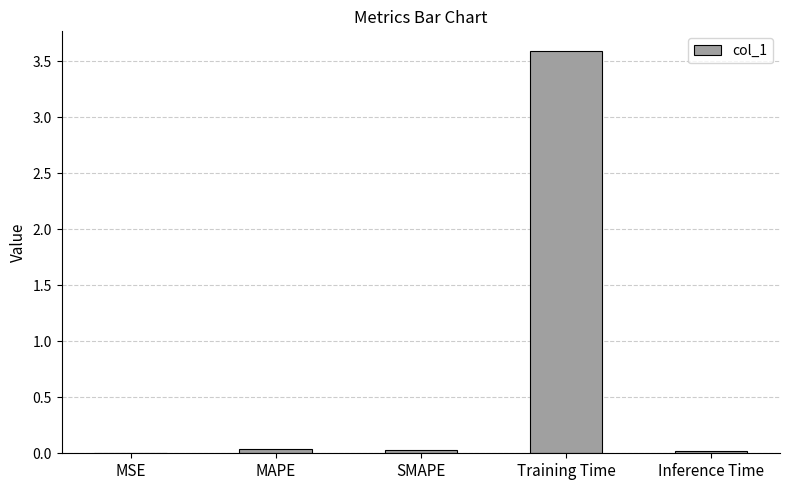

Count the number of data series in this chart.

1